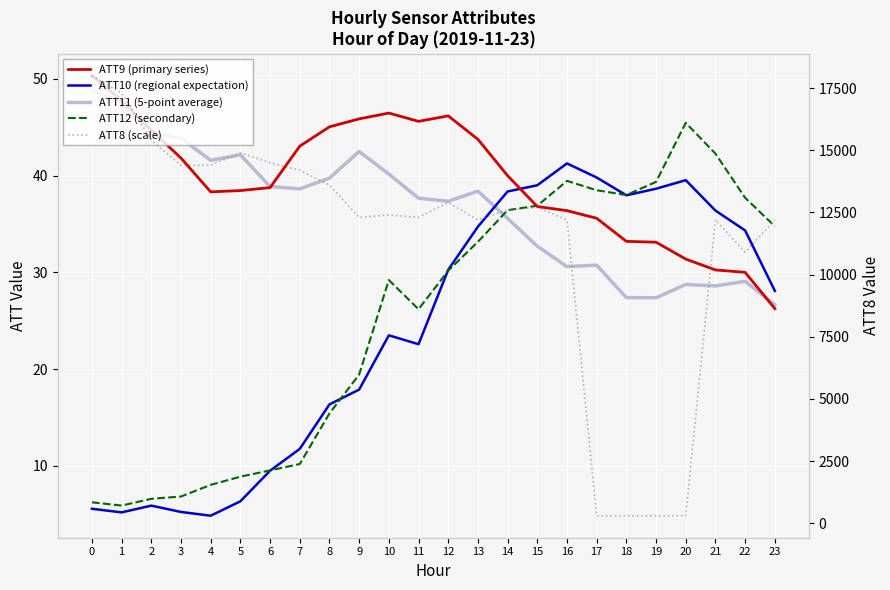

True or false: ATT8 (scale) and ATT11 (5-point average) intersect in this chart.

False